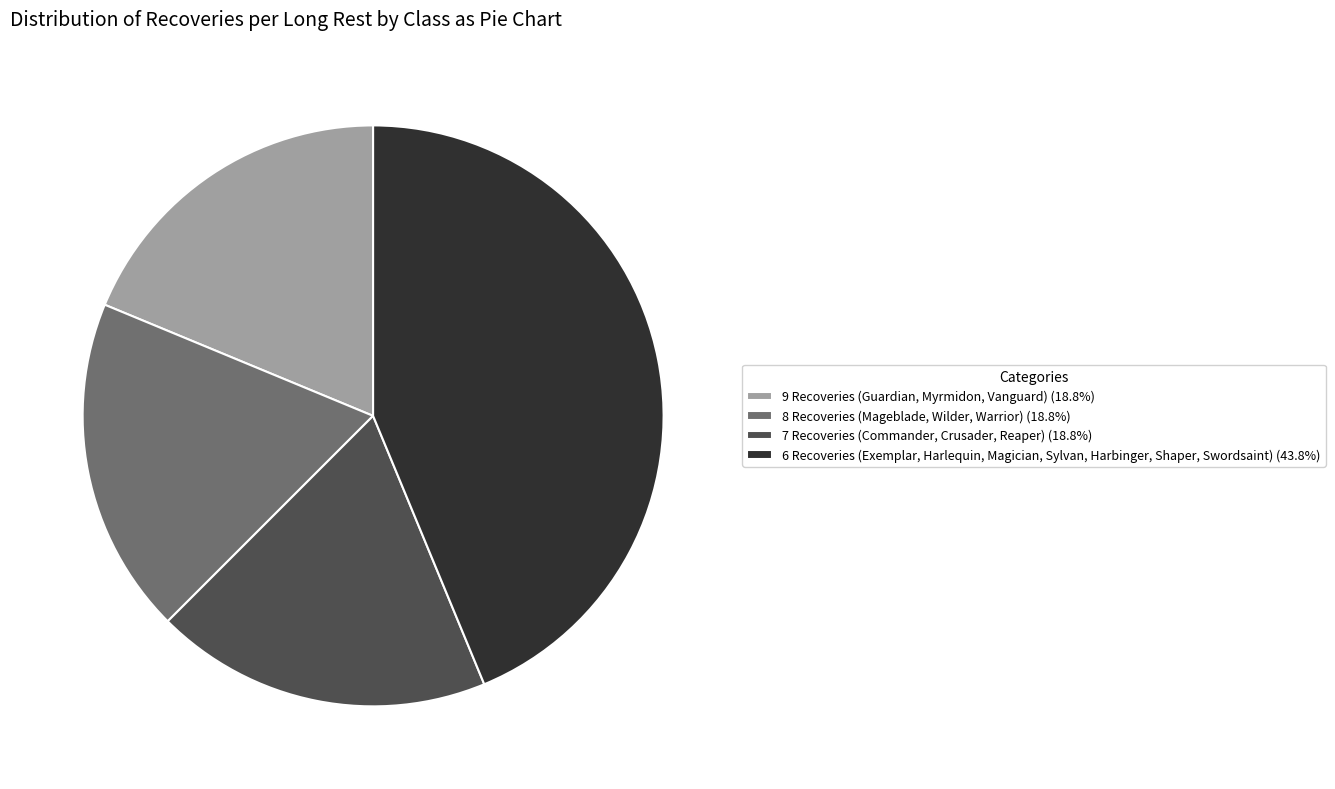

Is there a majority slice in this chart?

No